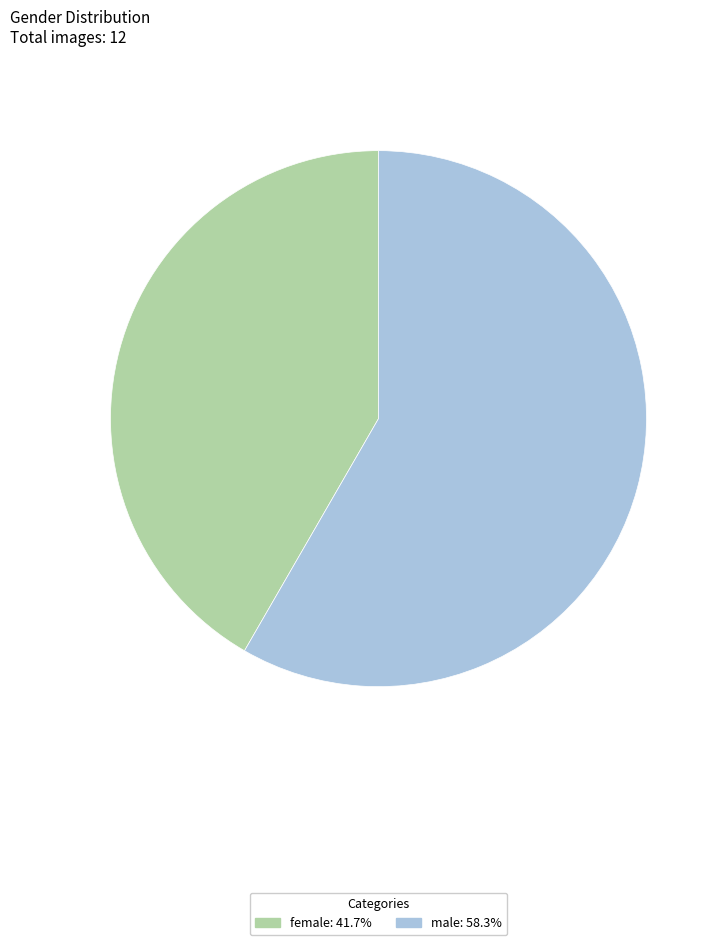

The male slice represents 69% of the pie. True or false?

False